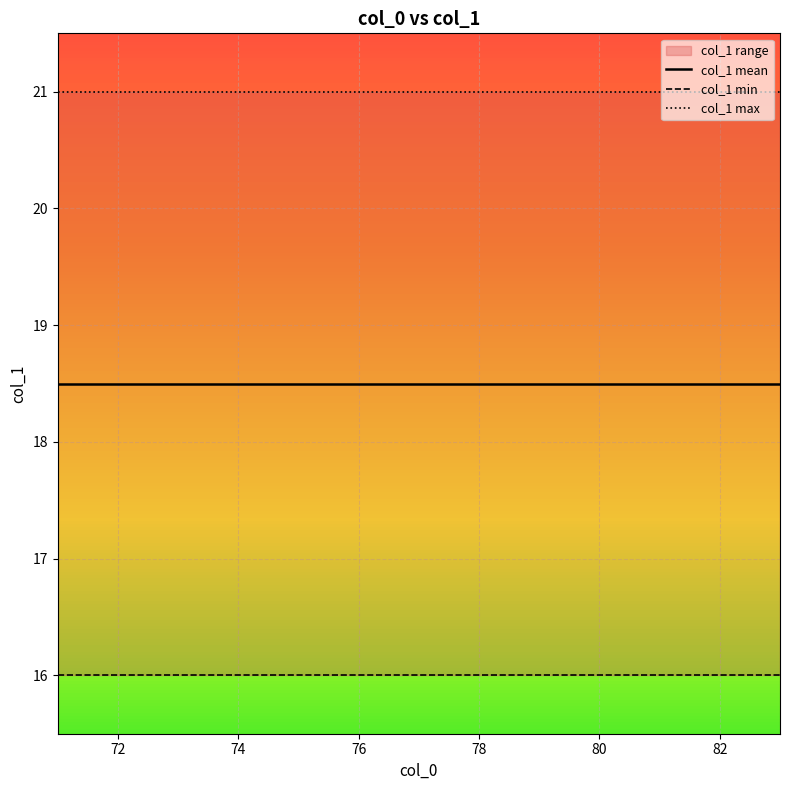

What value does the col_1 max series have at 78?

21.0